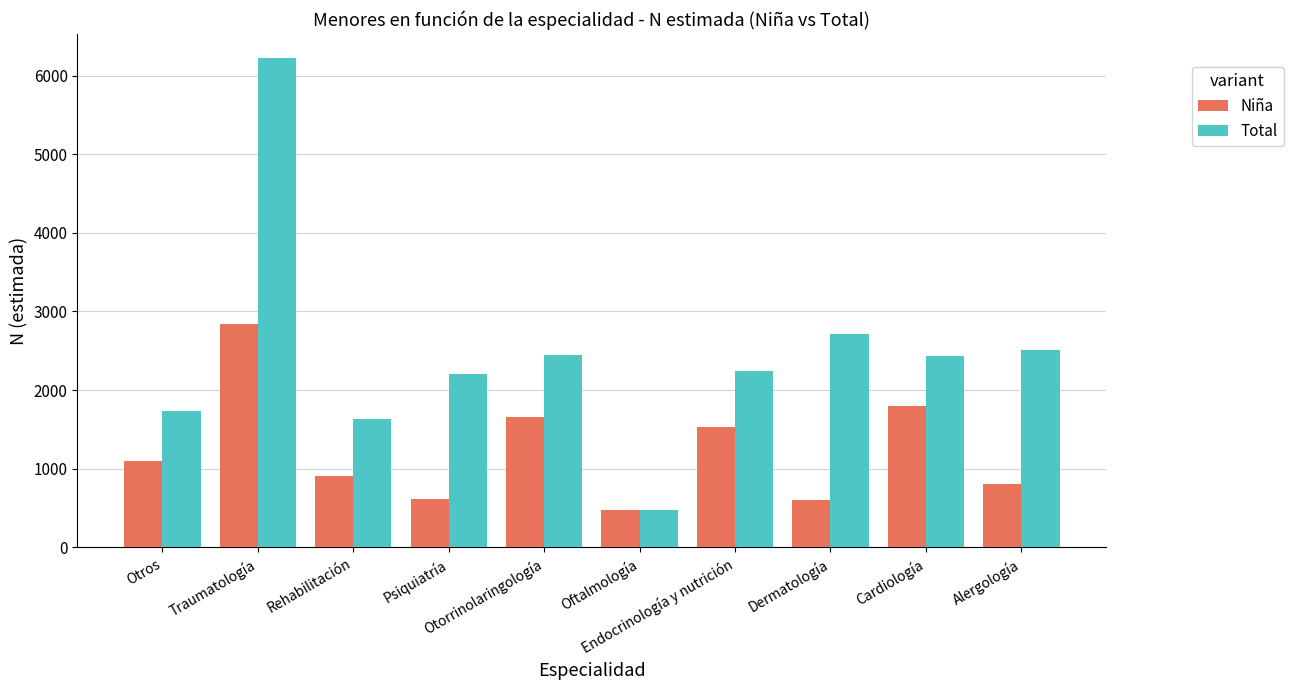

What is the difference between the maximum and minimum values in the Niña series?

2369